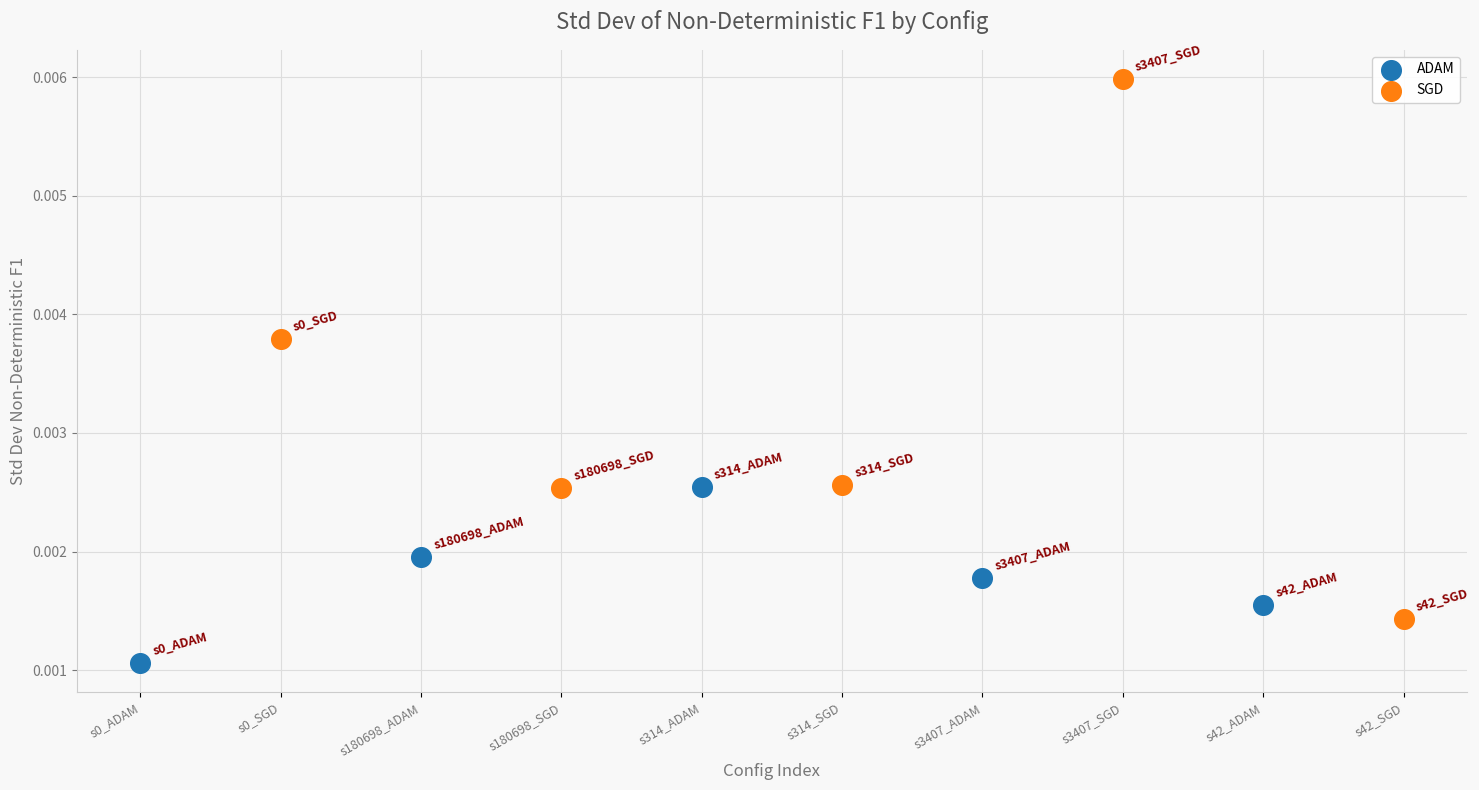

Which series has the largest Y range (max minus min)?

SGD